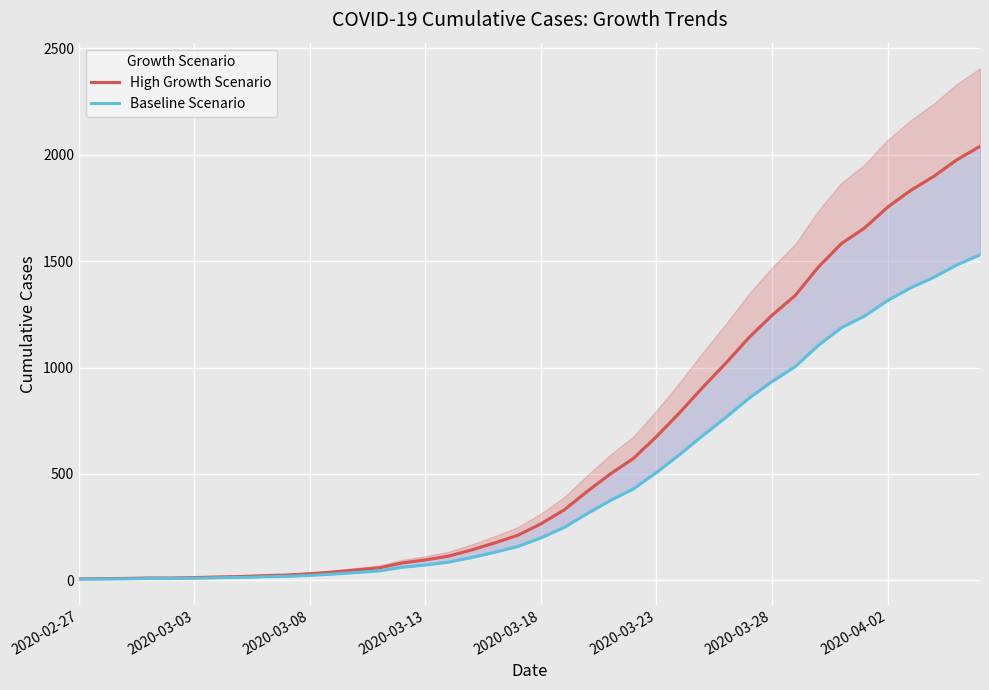

Where is Baseline Scenario nearest to the value 767?

28